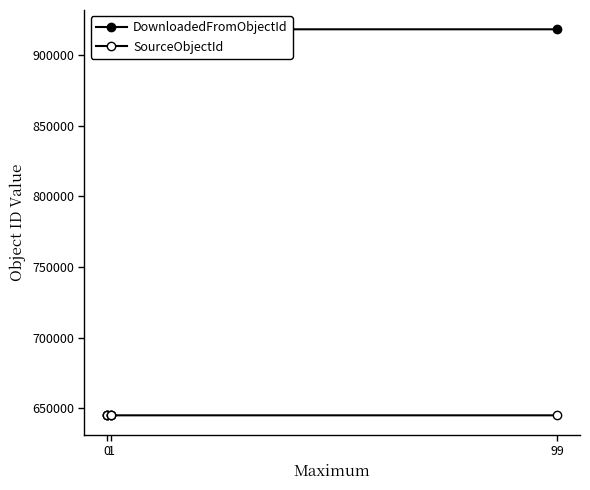

What is the spread (max minus min) of values at 1?

272875